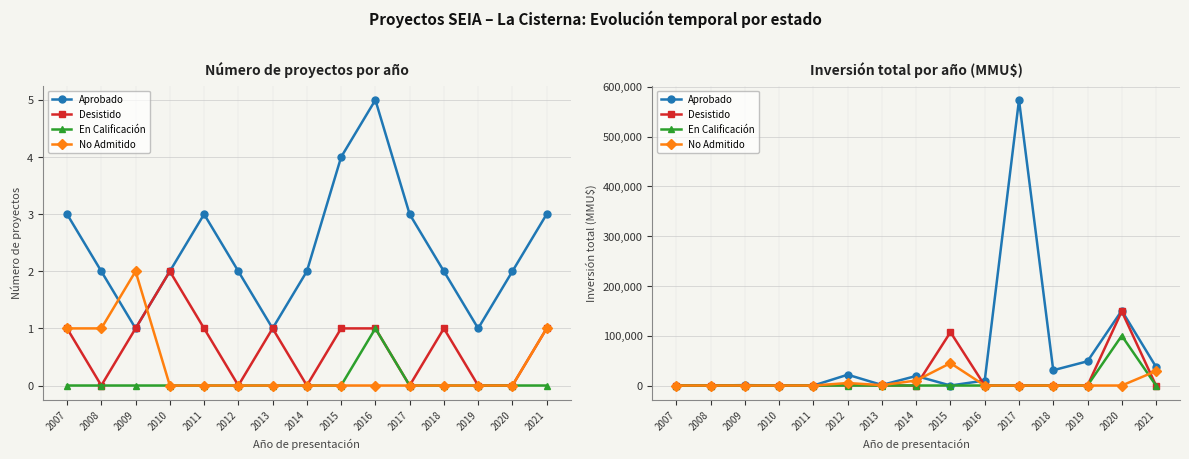

Where is En Calificación nearest to the value 50000?

2007